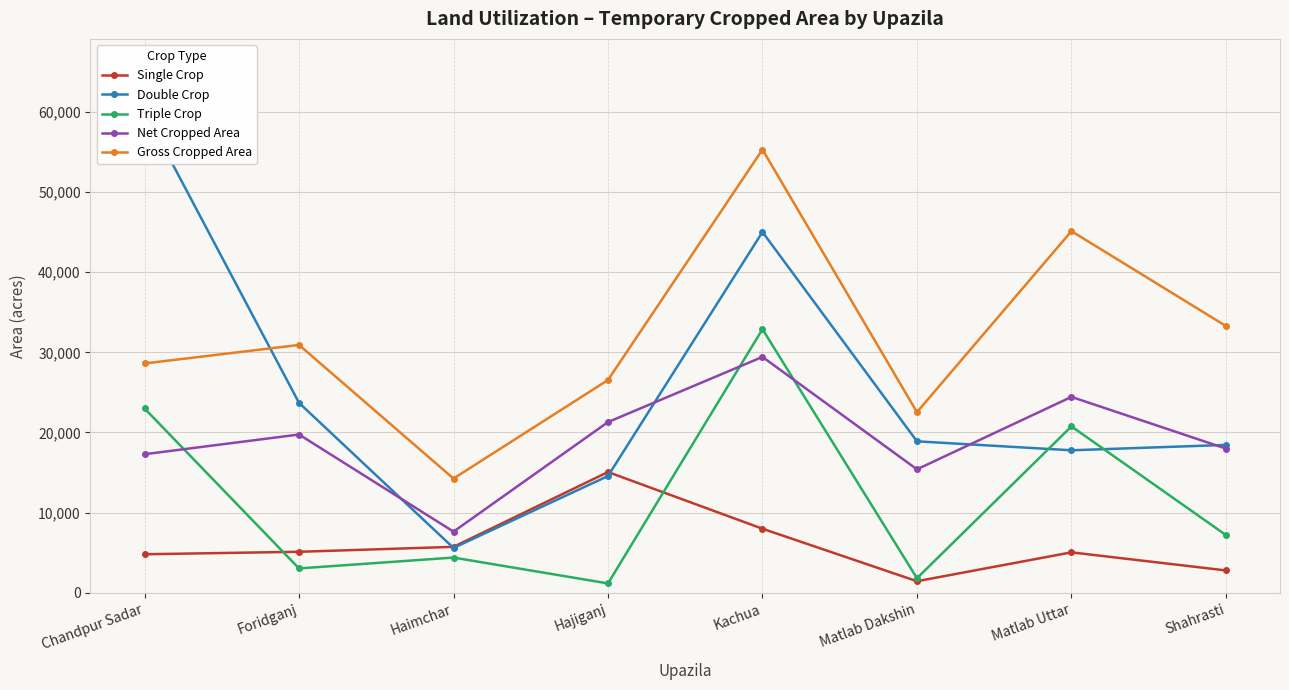

Rank the categories by Triple Crop value from lowest to highest.

Hajiganj, Matlab Dakshin, Foridganj, Haimchar, Shahrasti, Matlab Uttar, Chandpur Sadar, Kachua